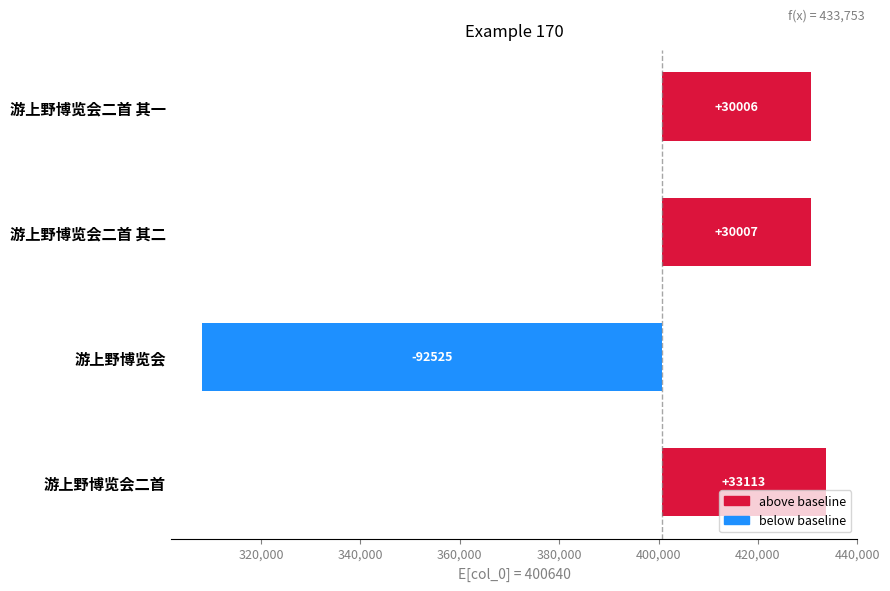

Reading left to right, list all the values displayed in this chart.

30006	30007	-92525	33113